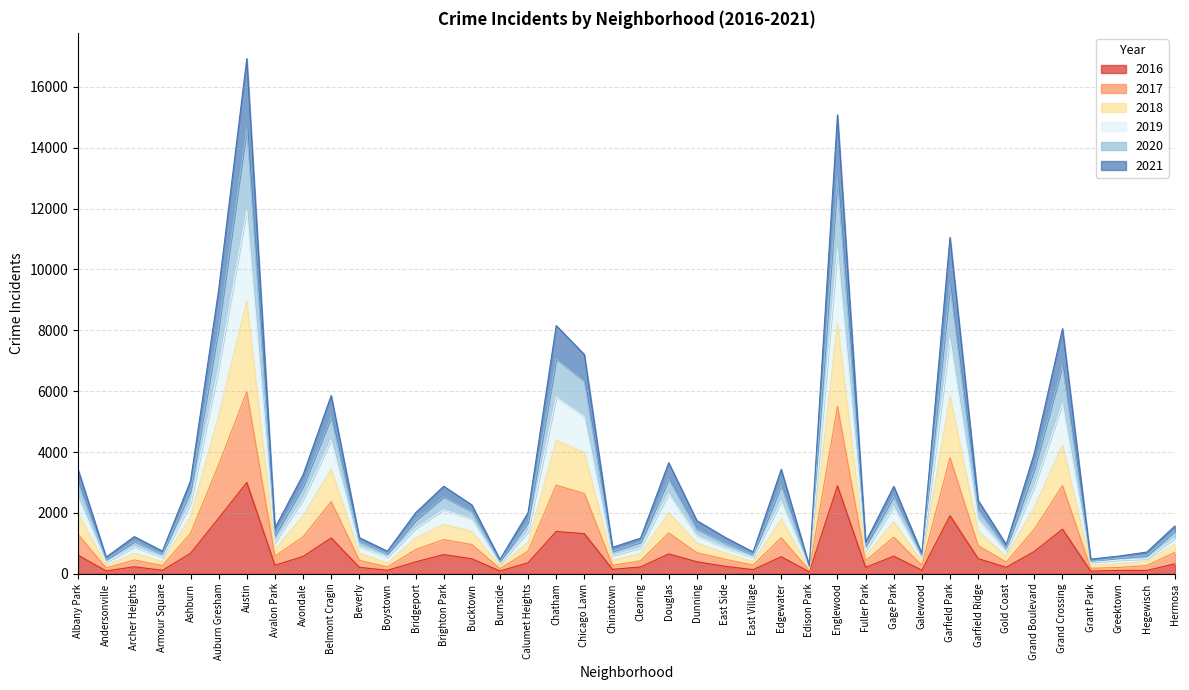

True or false: 2017 and 2016 cross at least once.

False